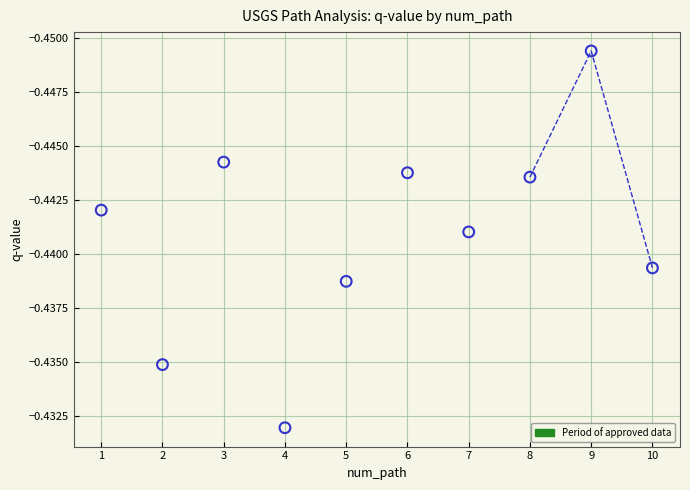

What is the average X value?

5.5